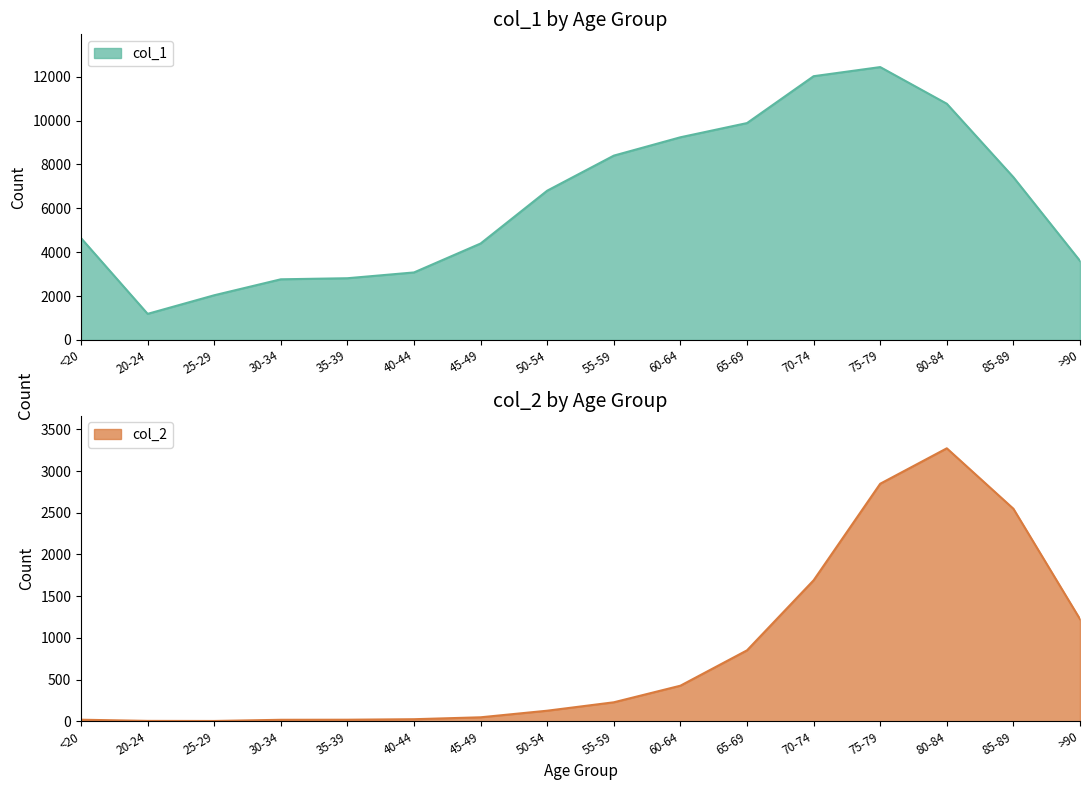

At how many categories does at least one series exceed 6283?

8